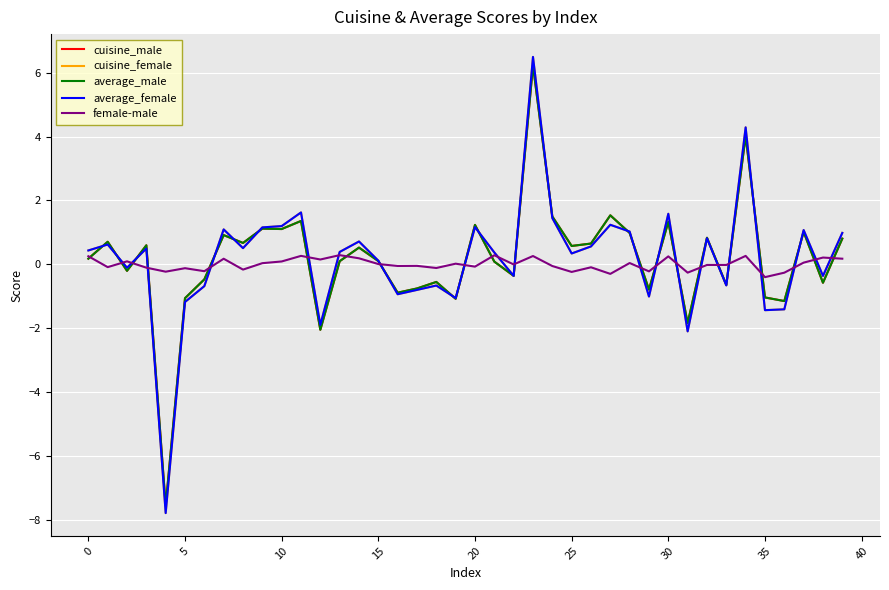

How many values in cuisine_female are below zero?

16